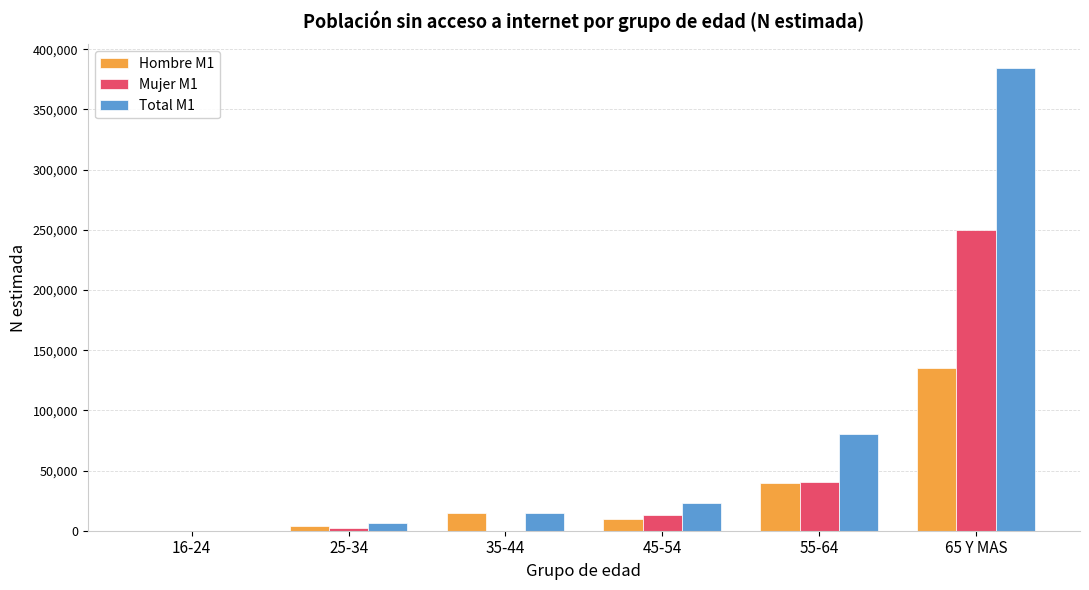

How many values in Hombre M1 are above zero?

5